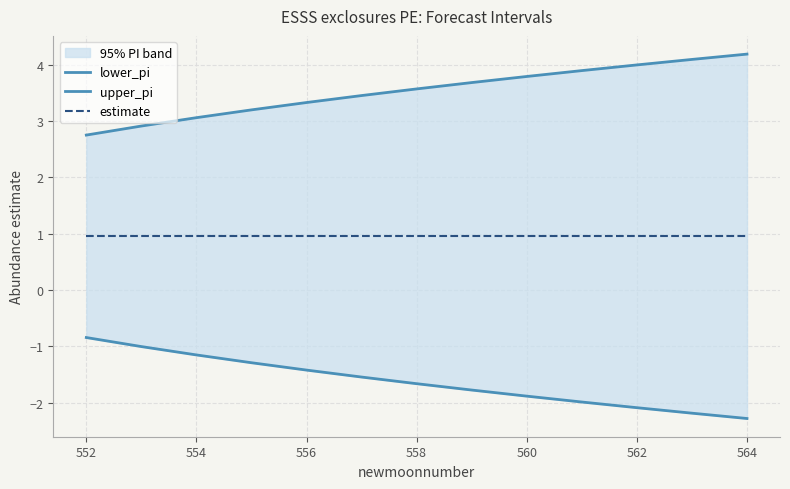

At which category is the sum across all series the highest?

552